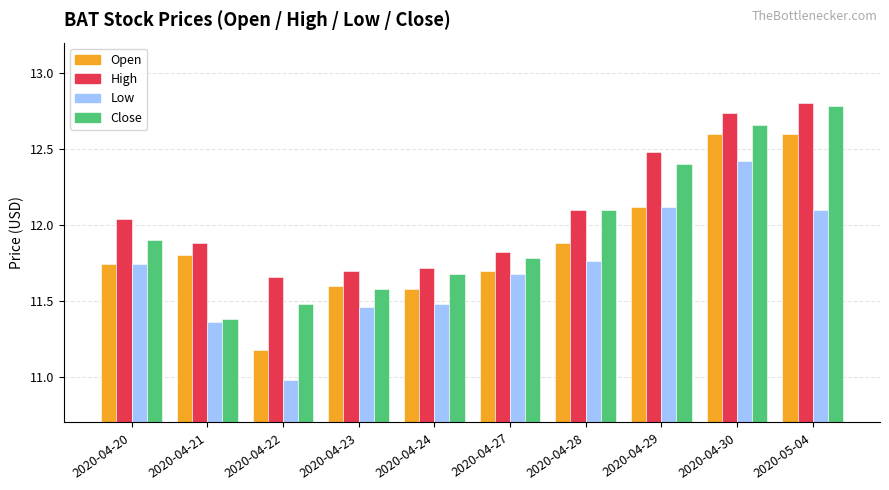

What is the smallest value displayed?

11.0